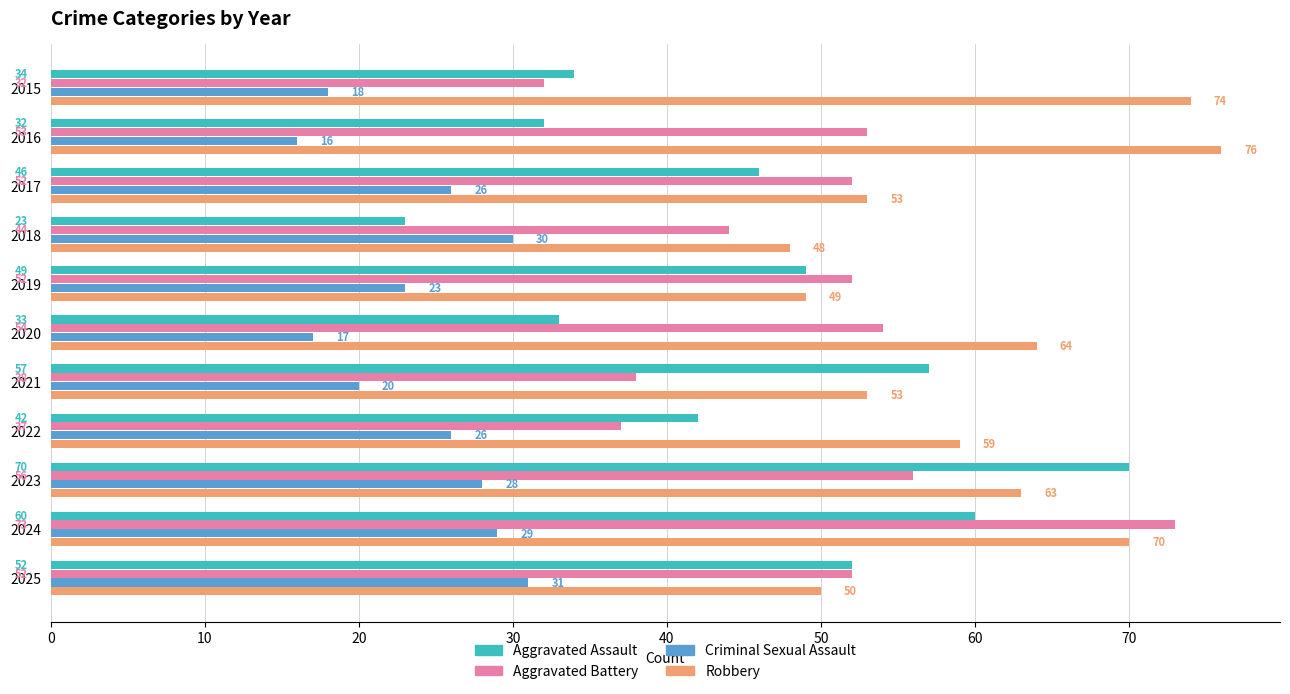

True or false: Aggravated Battery has a value of 58 at 2022.

False